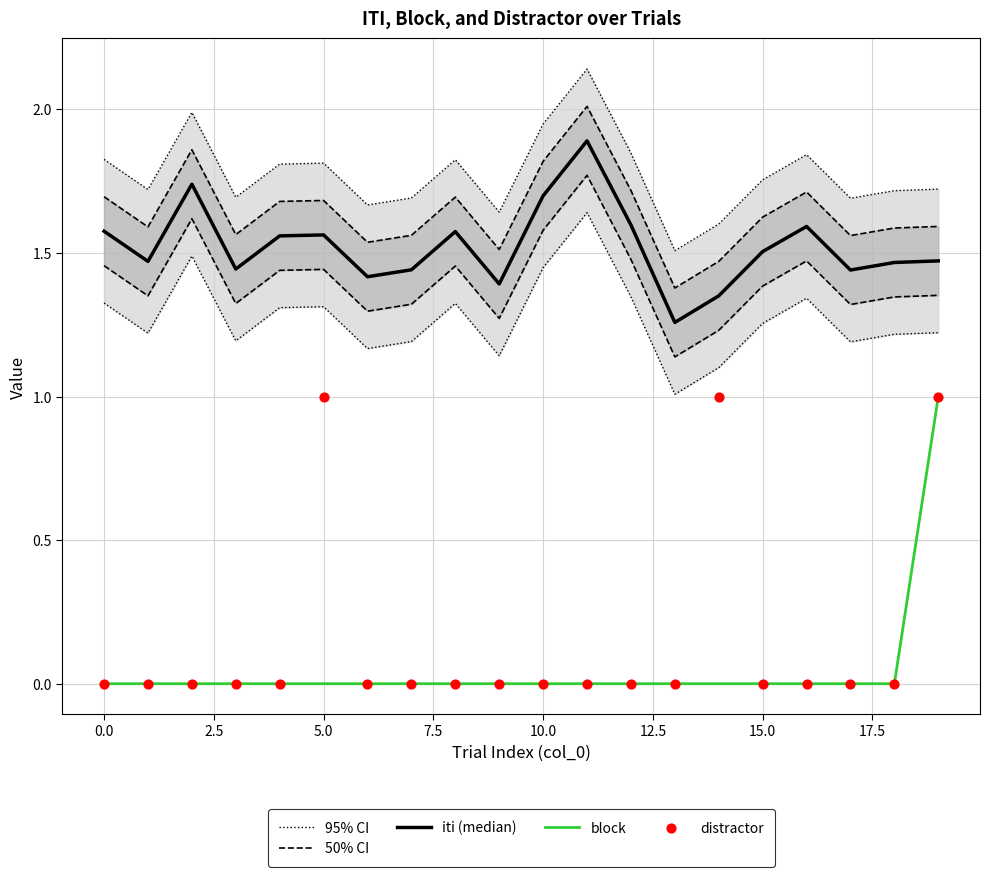

Which series has the largest Y range (max minus min)?

block